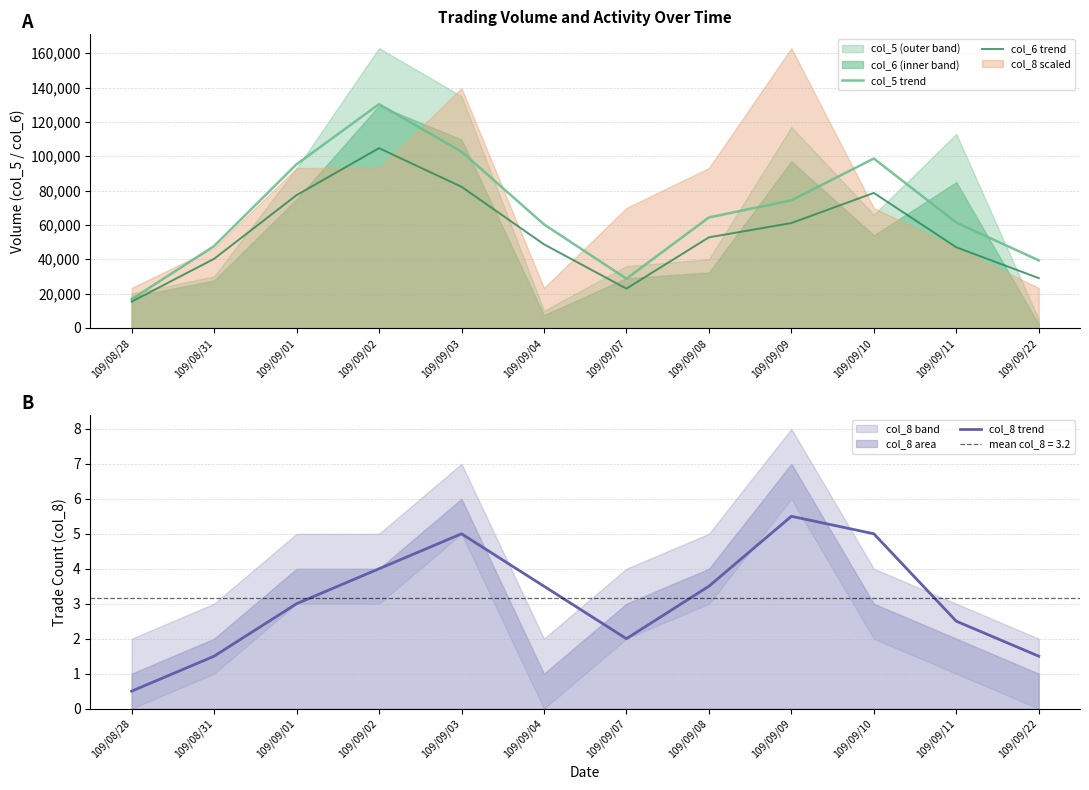

At which category does col_6 trend reach its first local peak?

109/09/02